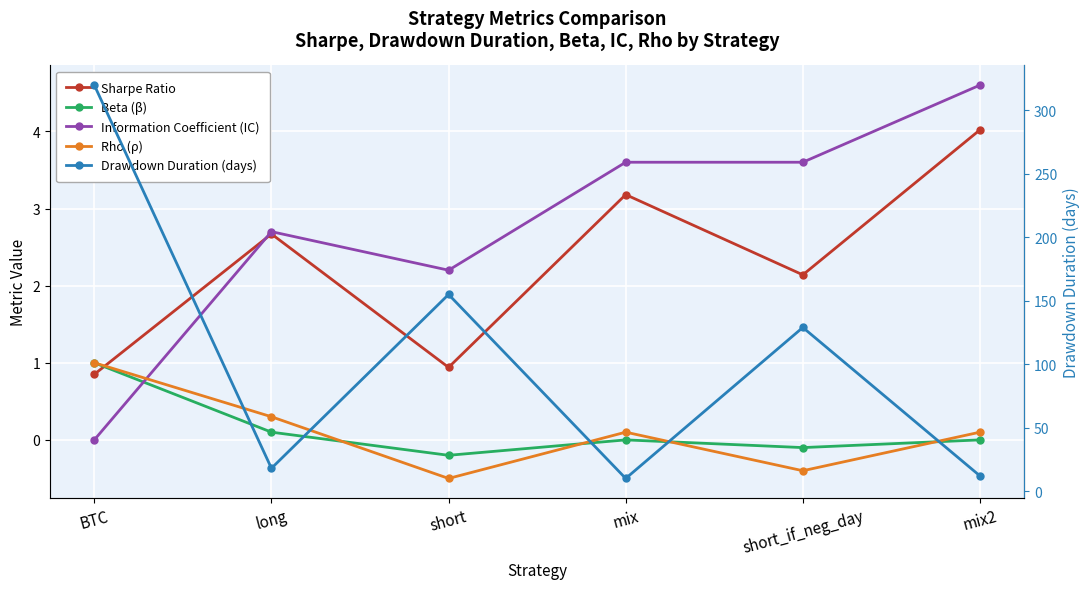

What position from the right is short_if_neg_day?

2